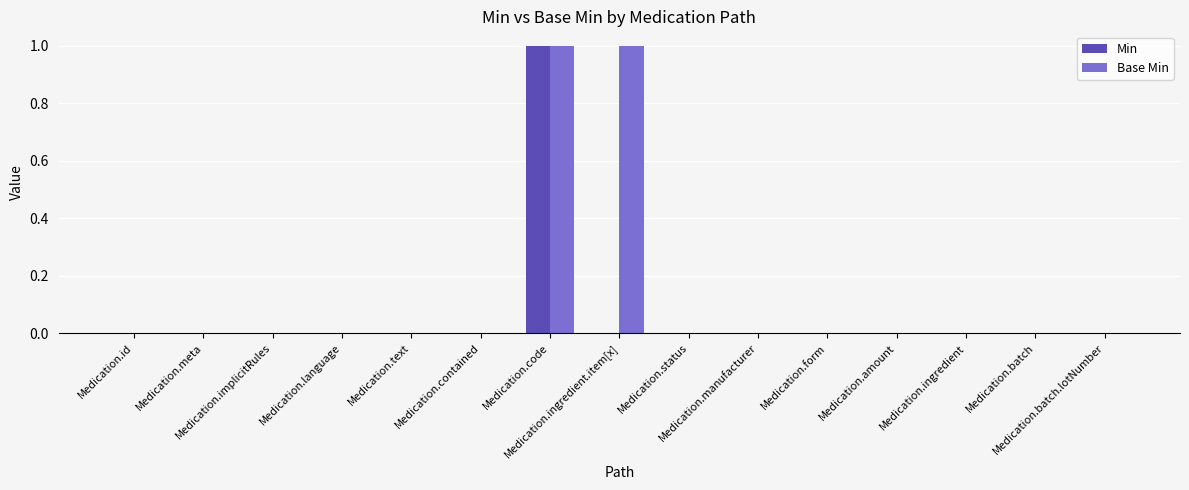

Which series has the largest total across all categories?

Base Min